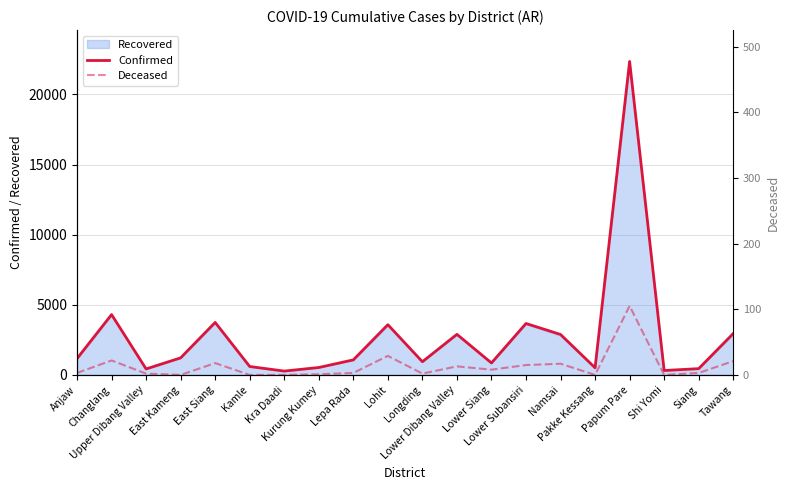

Where is the first local maximum for Confirmed?

Changlang